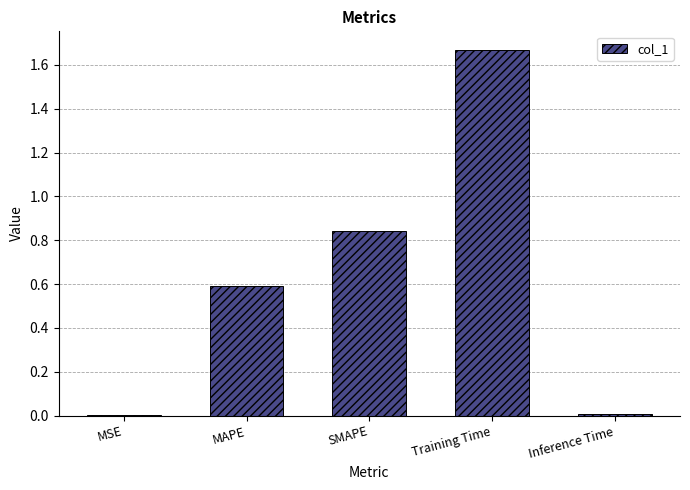

True or false: the data shows 0.6 at MAPE.

True